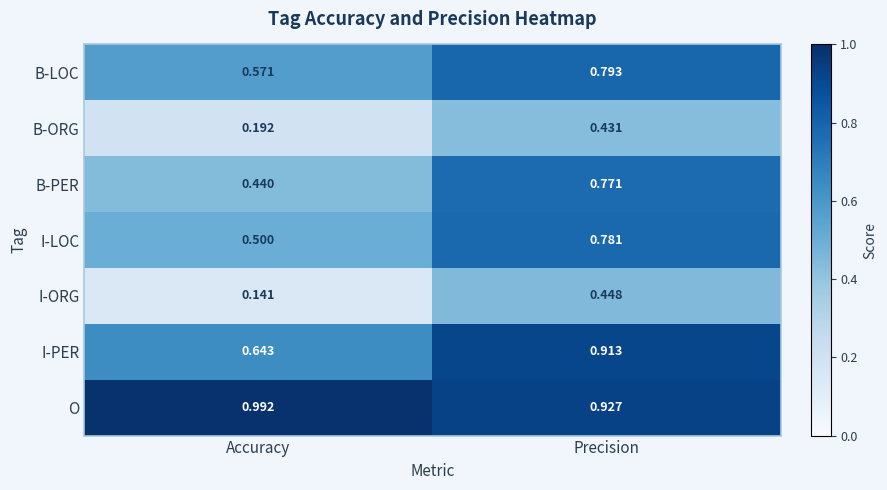

Which series changed the most between Accuracy and Precision?

B-PER